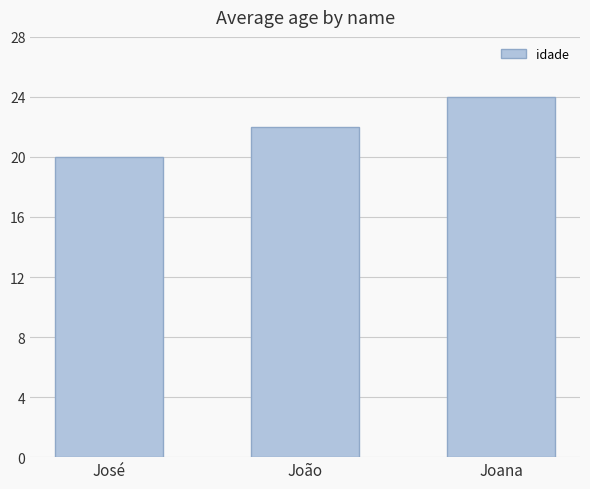

What is the average value?

22